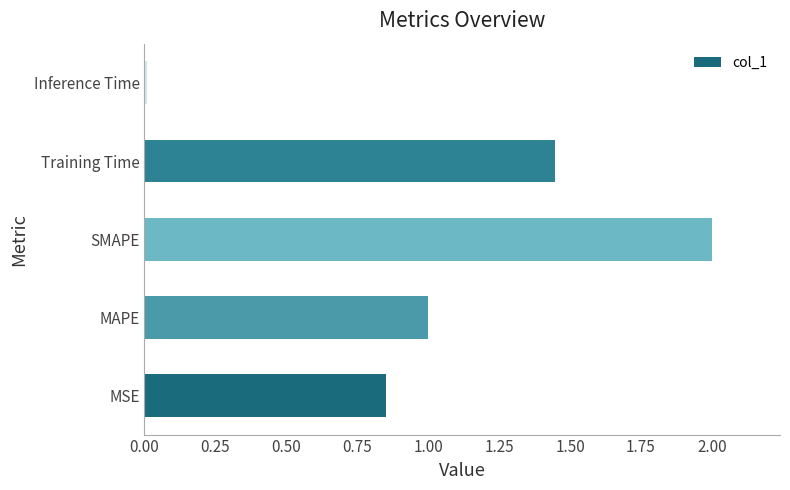

Is it true that the value at MAPE is 1.0?

True